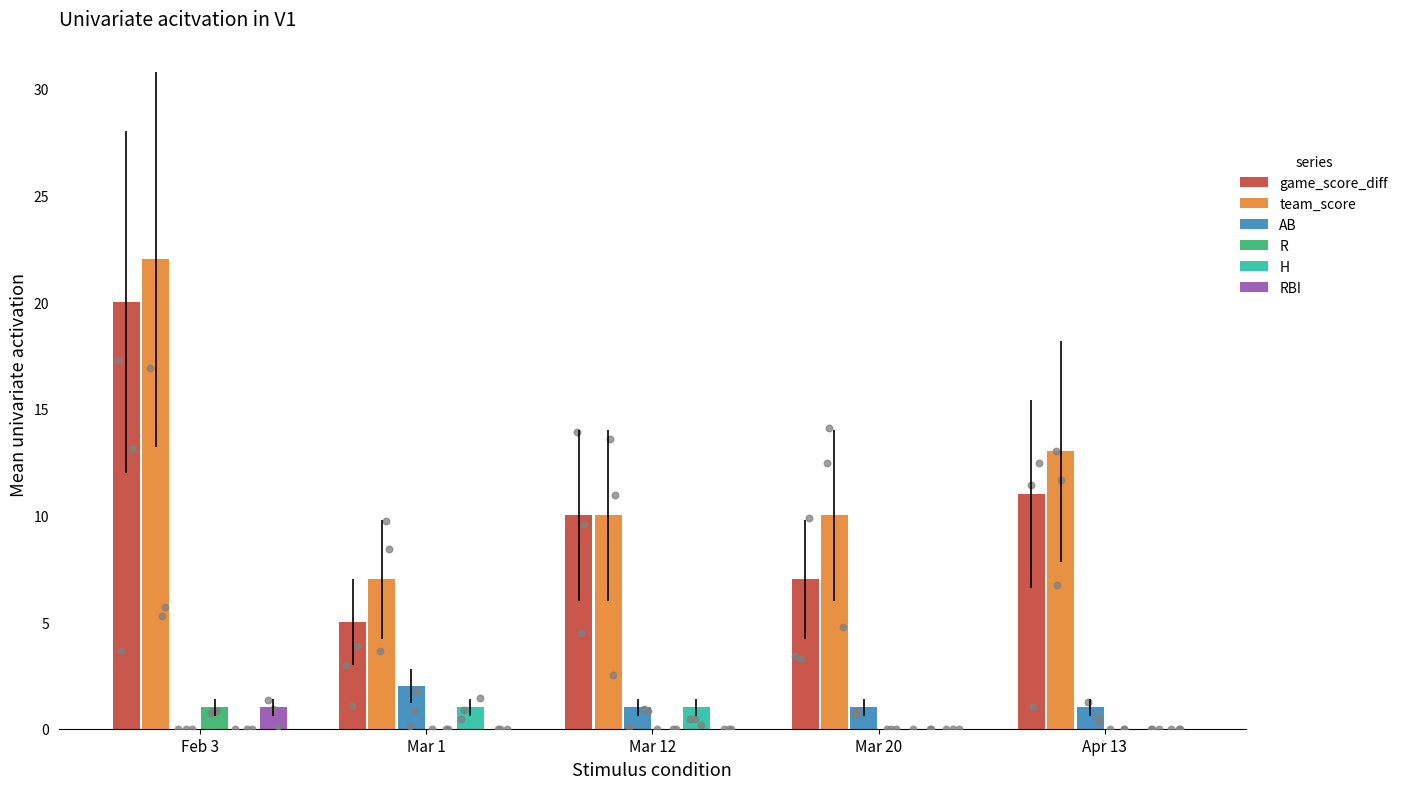

Which series contains the highest Y value?

team_score